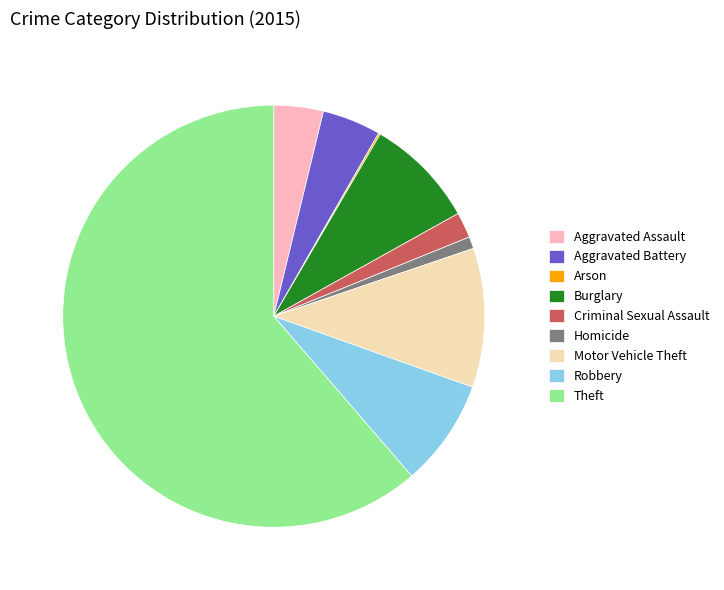

Combined, do Theft and Homicide account for over 50%?

Yes